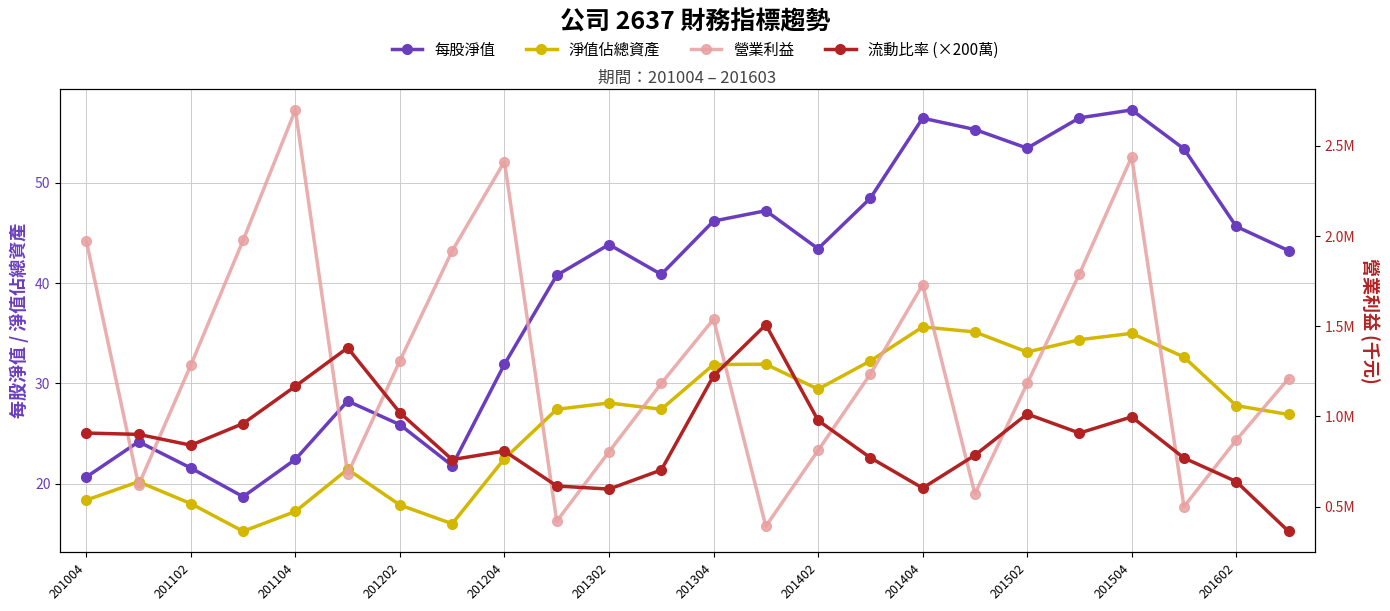

What is the total value across all series at 201304?

2763075.1